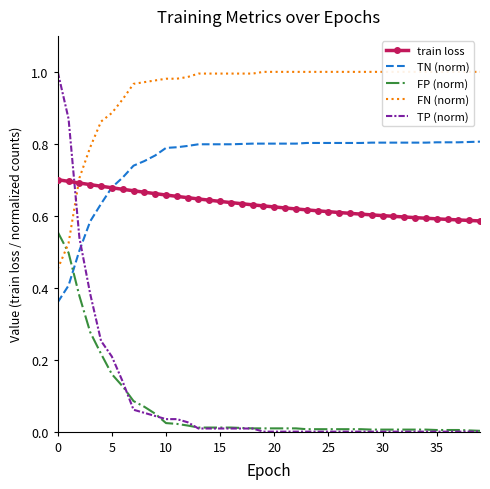

True or false: FP (norm) has a value of 0.0 at 35.

False